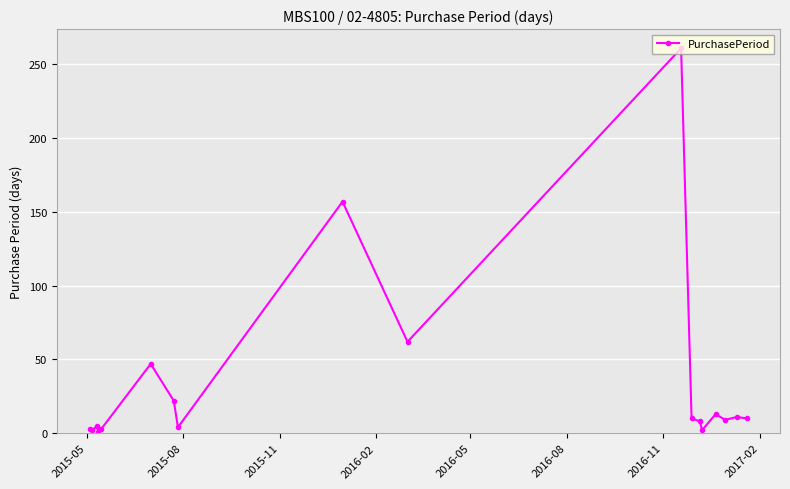

What is the maximum value shown in the chart?

261